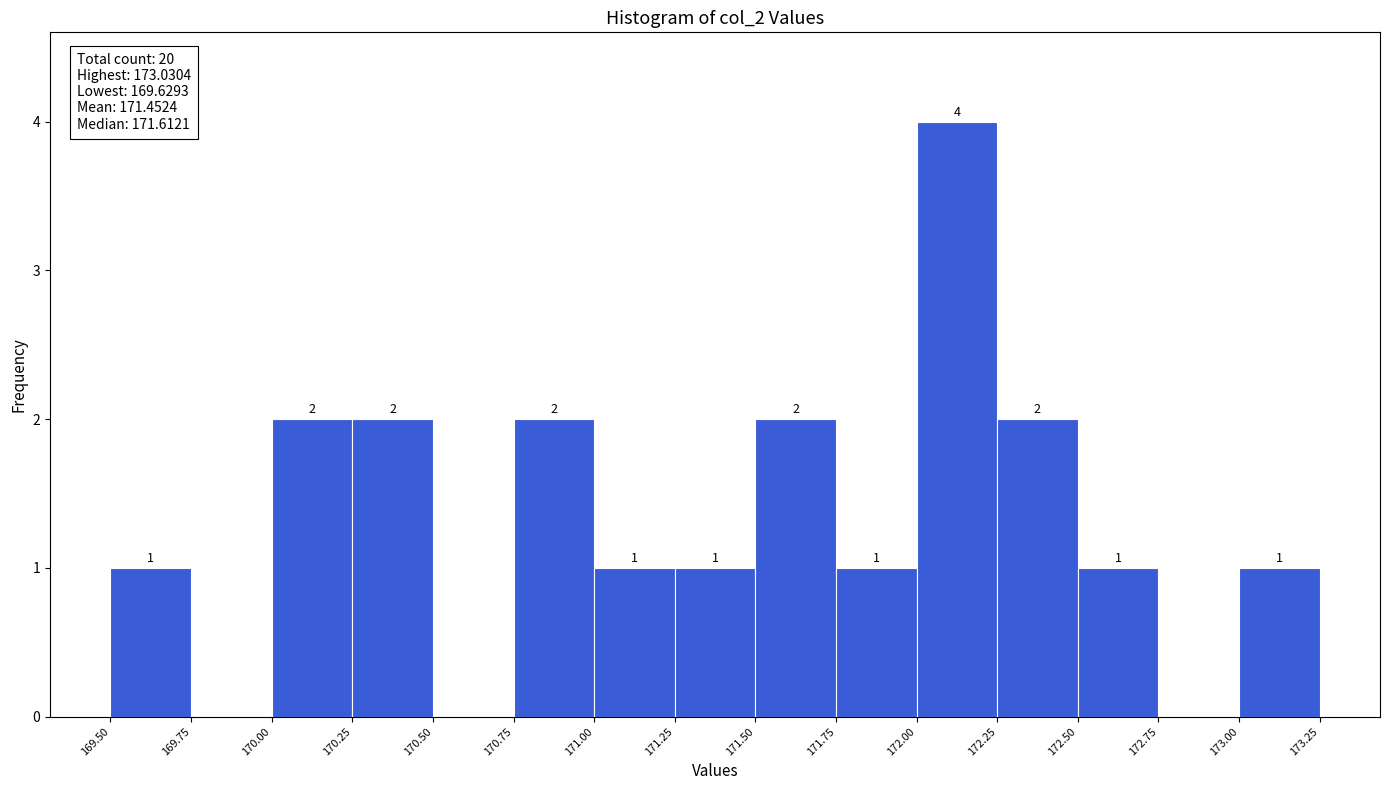

Which range on the x-axis has the tallest bar?

172.00 to 172.25